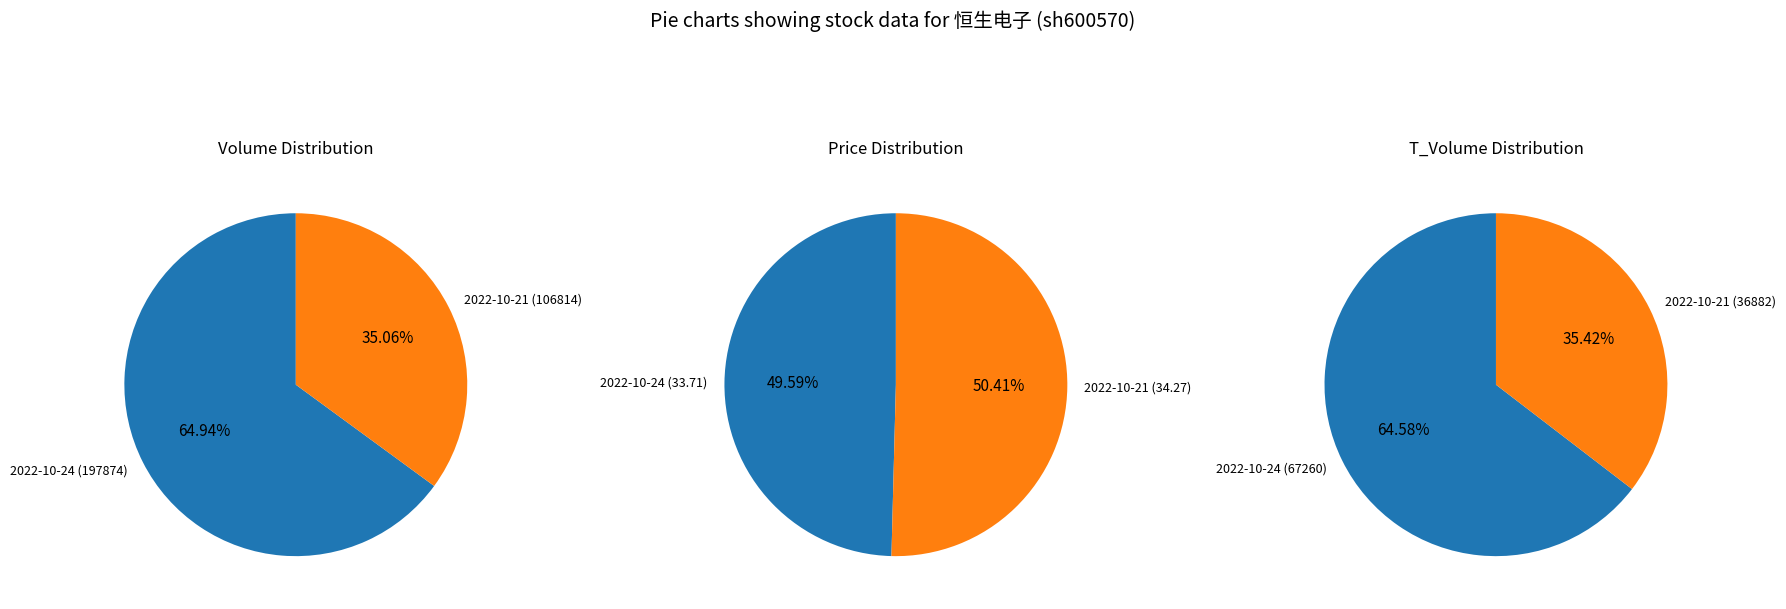

Does any single category account for the majority?

Yes